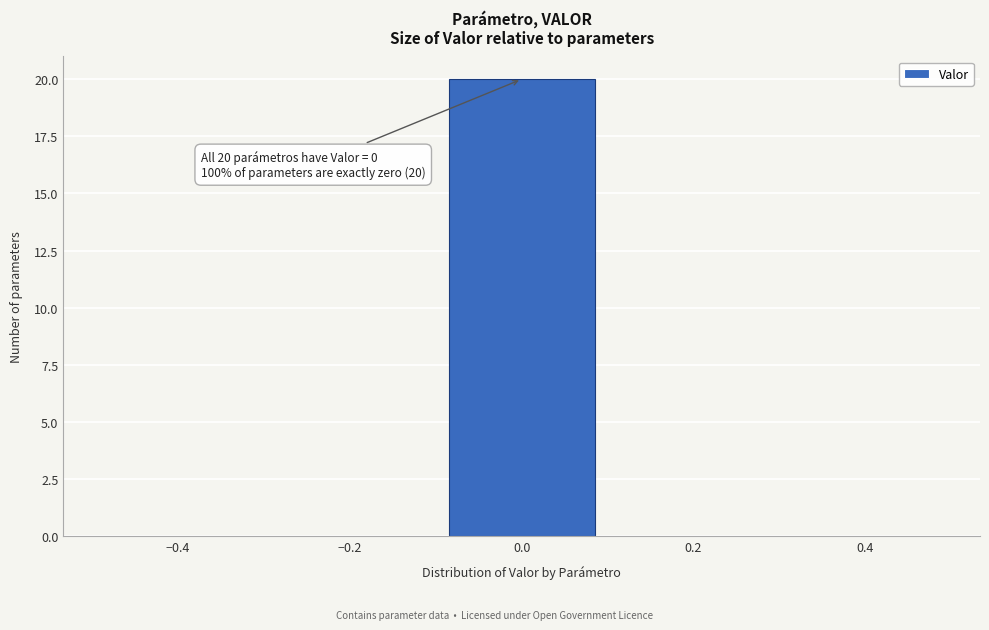

Over which range of the x-axis is the bar tallest?

-0.1 to 0.1